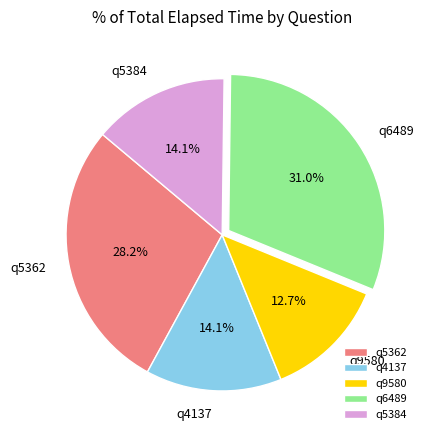

Which category has the smallest portion of the pie?

q9580